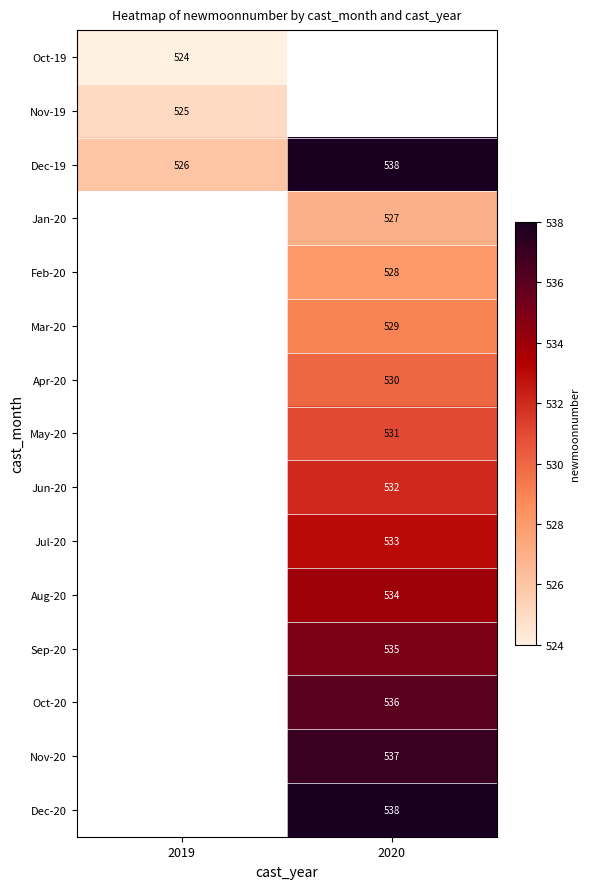

What is the approximate value of Dec-19 at 2019, to the nearest 5?

525